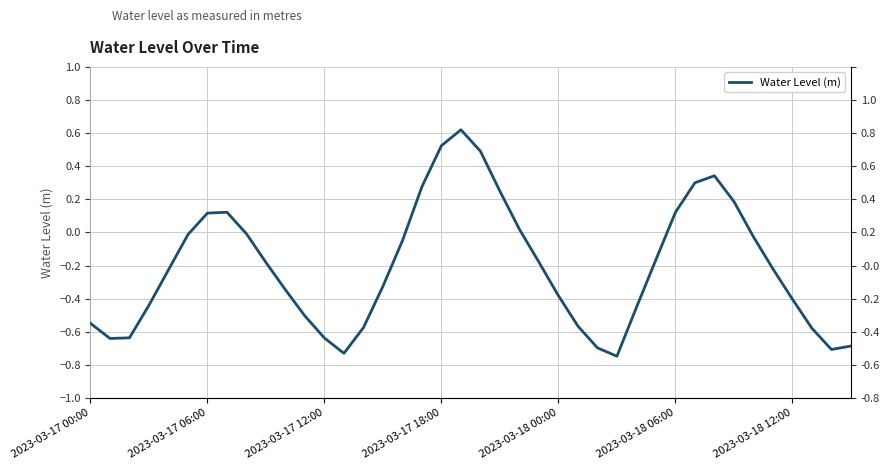

What is the difference between the second highest and minimum values?

1.3